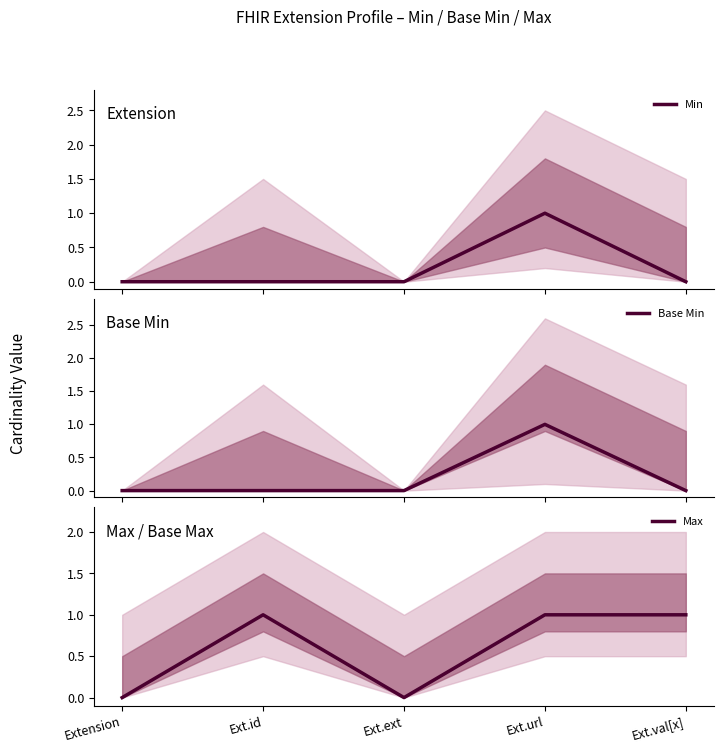

Which series has the largest range (max minus min)?

Min